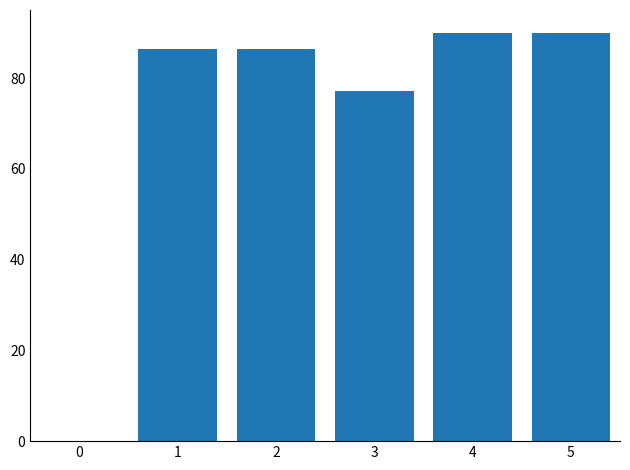

Where does the data first go above 86?

1